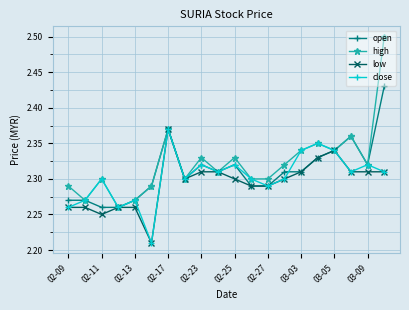

What is the maximum value shown in the chart?

2.5